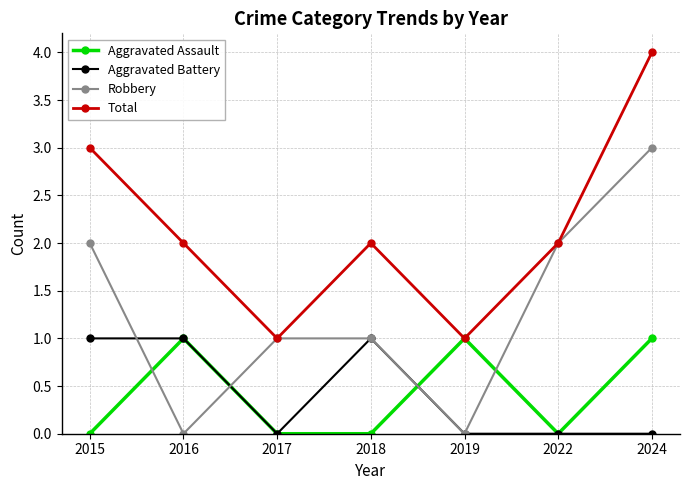

The Total series shows 1 at 2018. True or false?

False